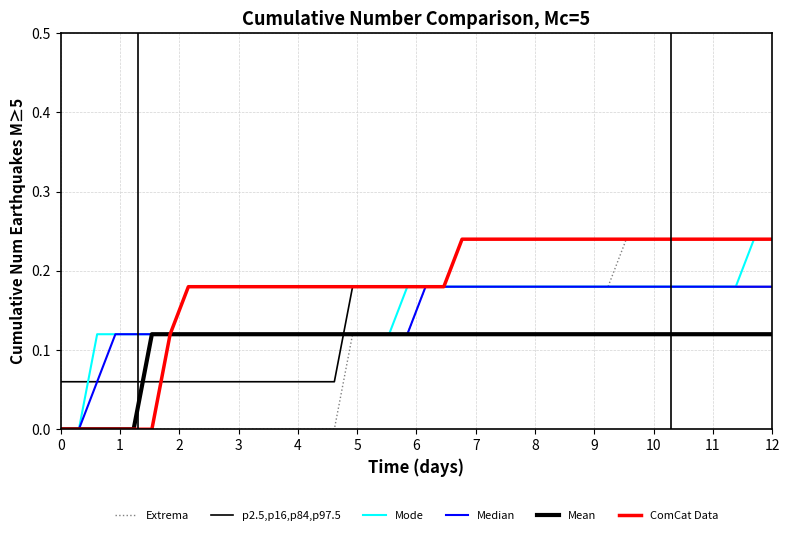

Is this an area chart (filled region under the line)?

No